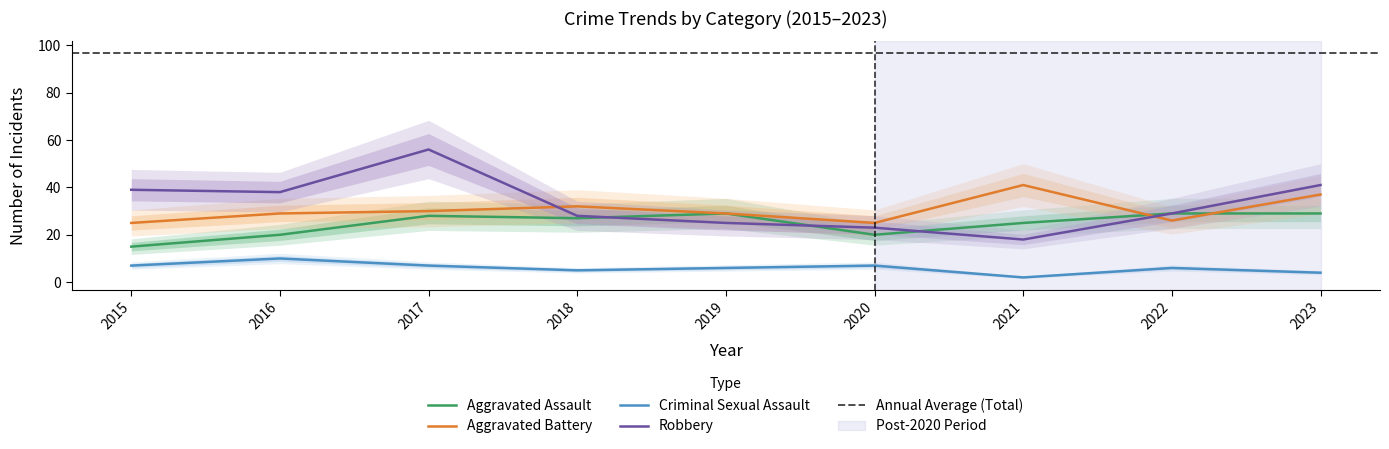

What is the value of the Aggravated Assault point at the 8th from the left?

29